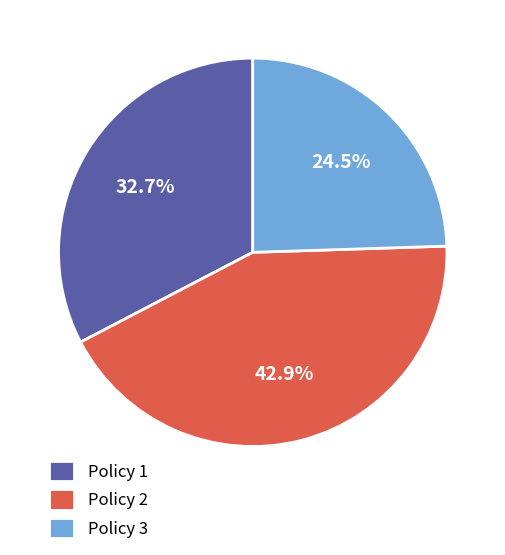

What percentage is the Policy 1 slice, to the nearest percent?

33%